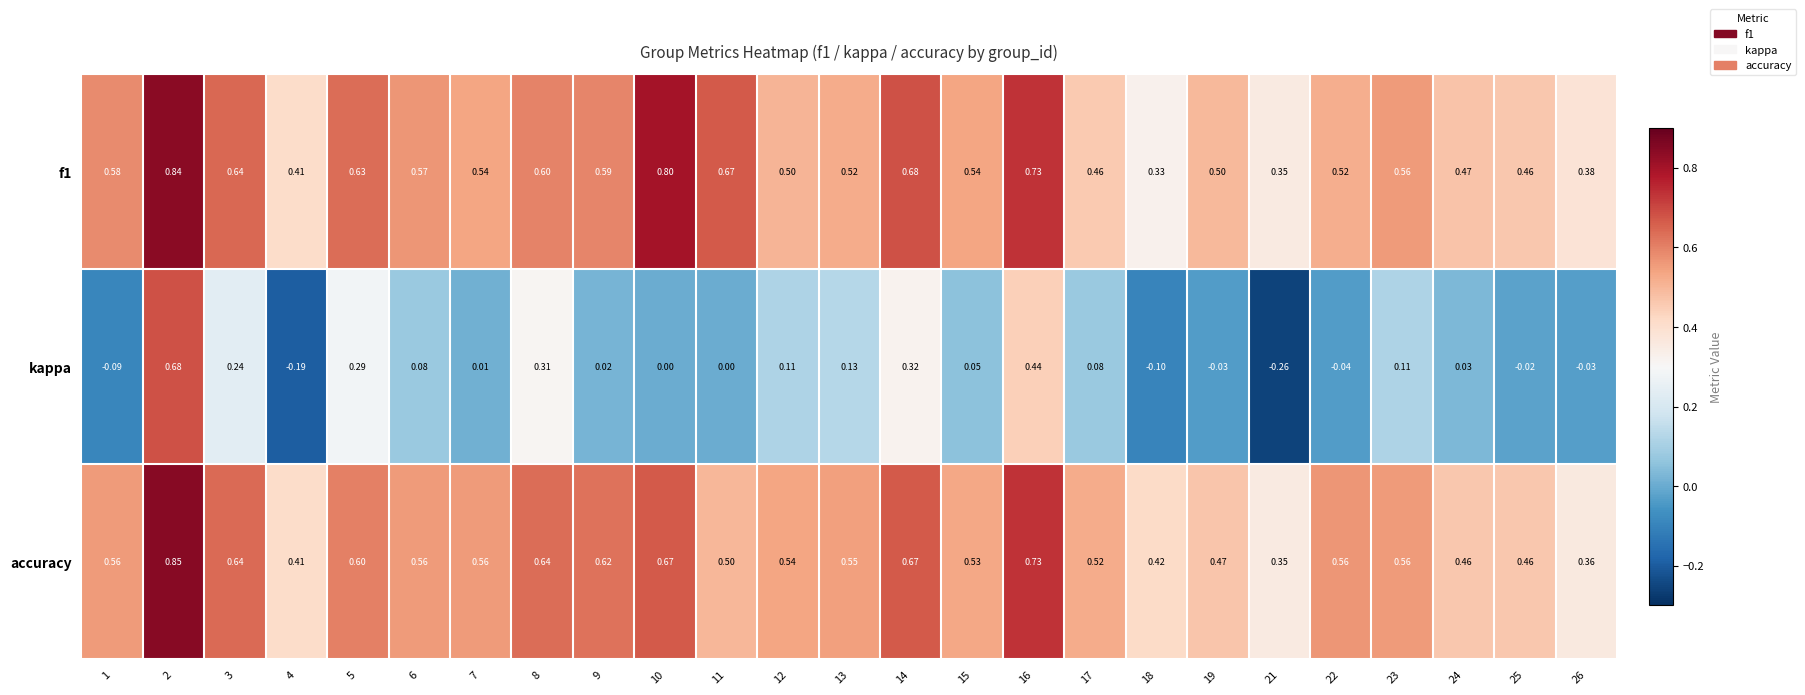

Between 14 and 16, which series saw the biggest shift?

kappa